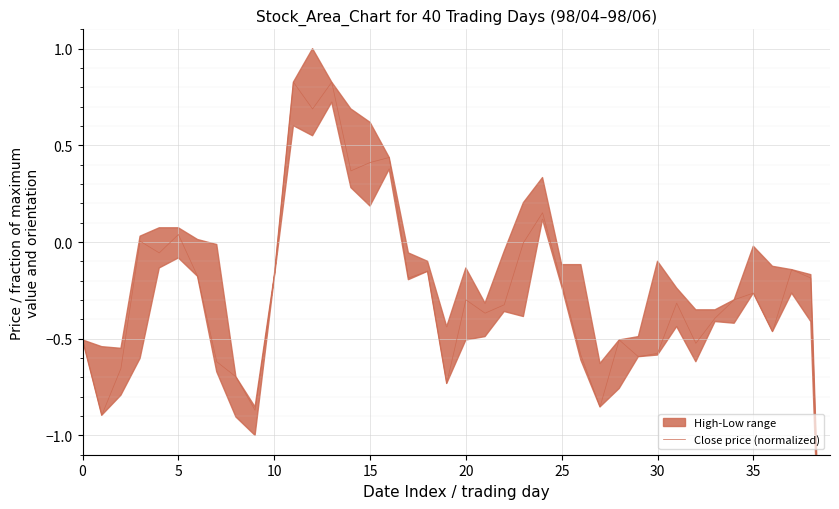

The chart shows a value of 0.4 at 14. True or false?

True